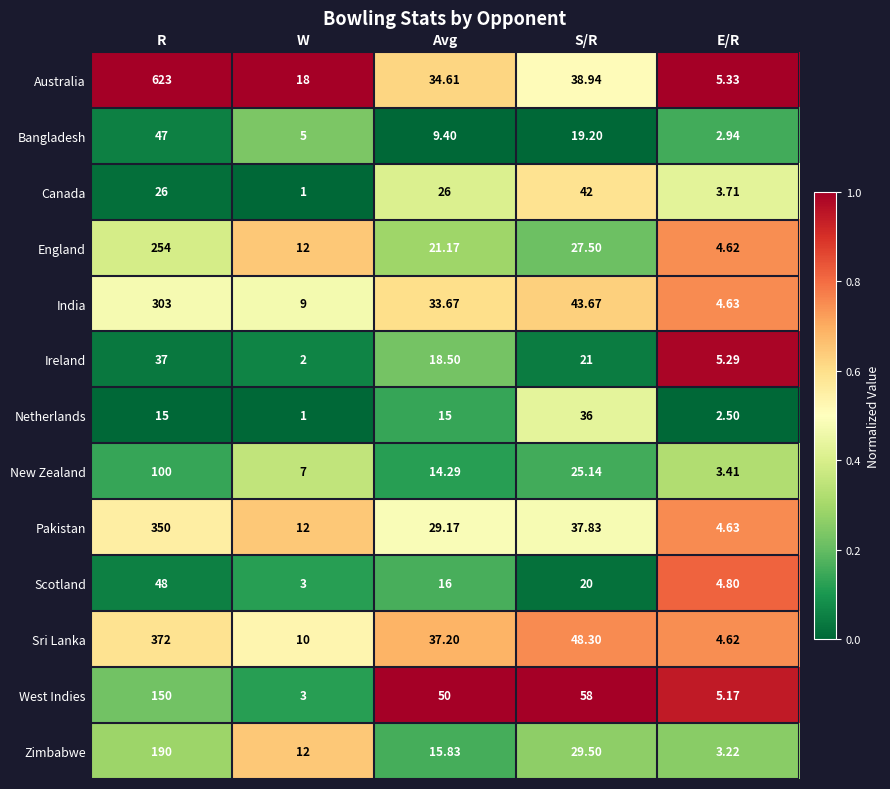

At which label is Sri Lanka closest to 188?

S/R